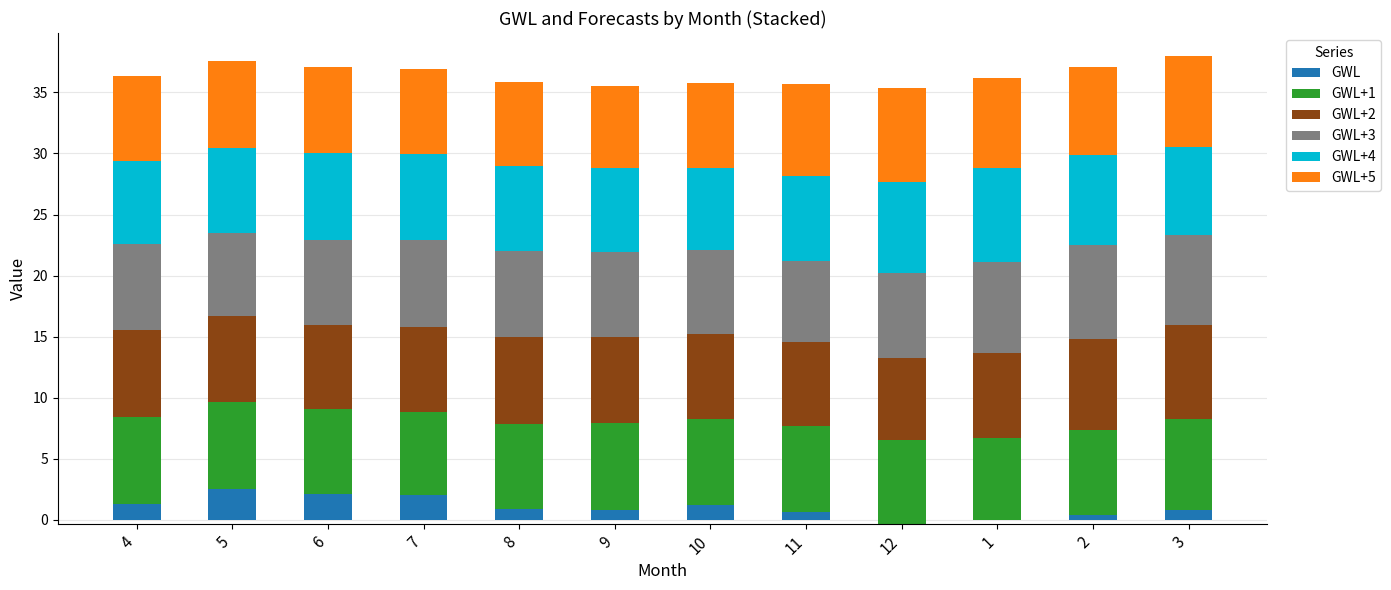

Which label corresponds to the largest value in the chart?

3